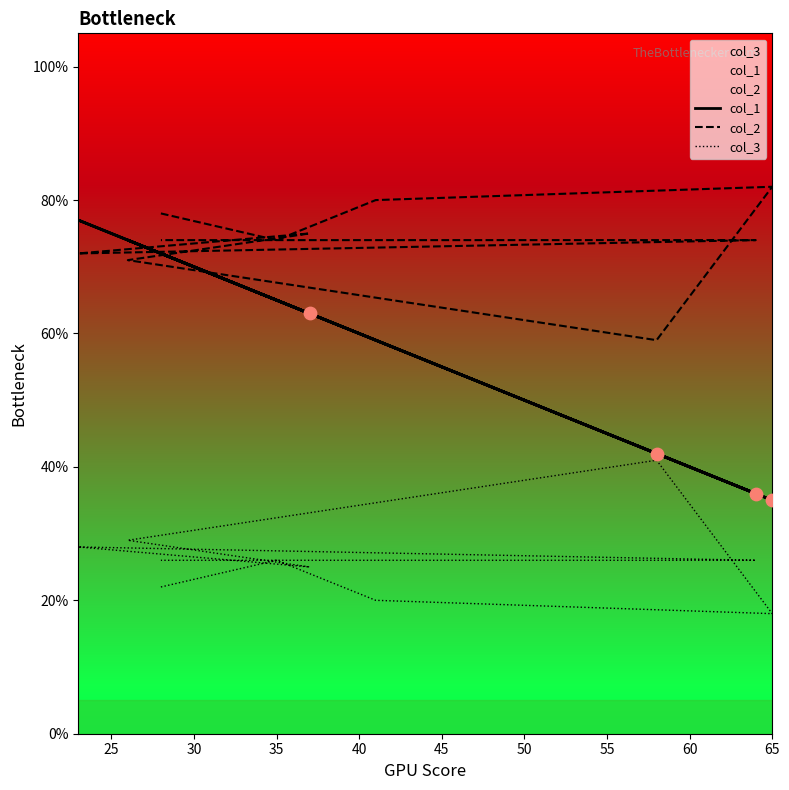

At how many categories does at least one series exceed 59?

9